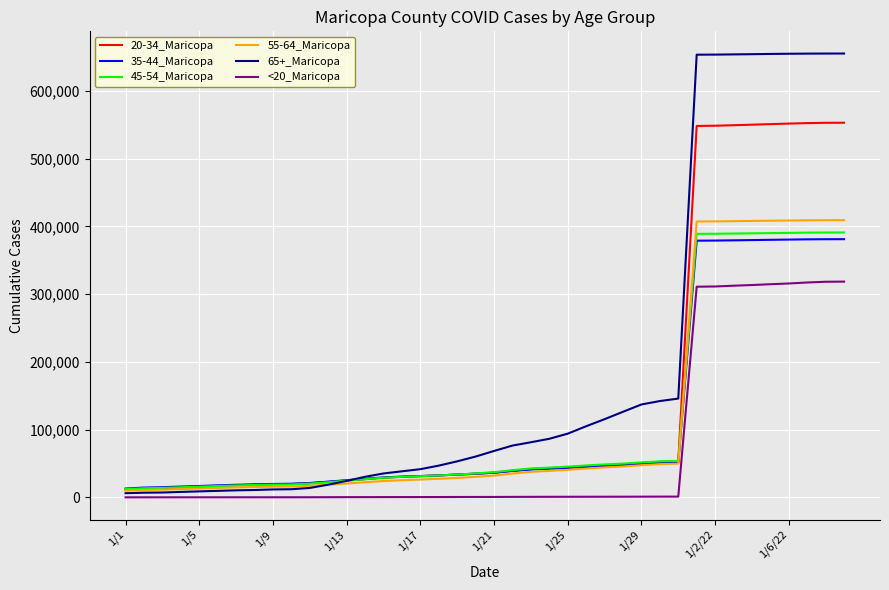

Which series has the largest range (max minus min)?

65+_Maricopa